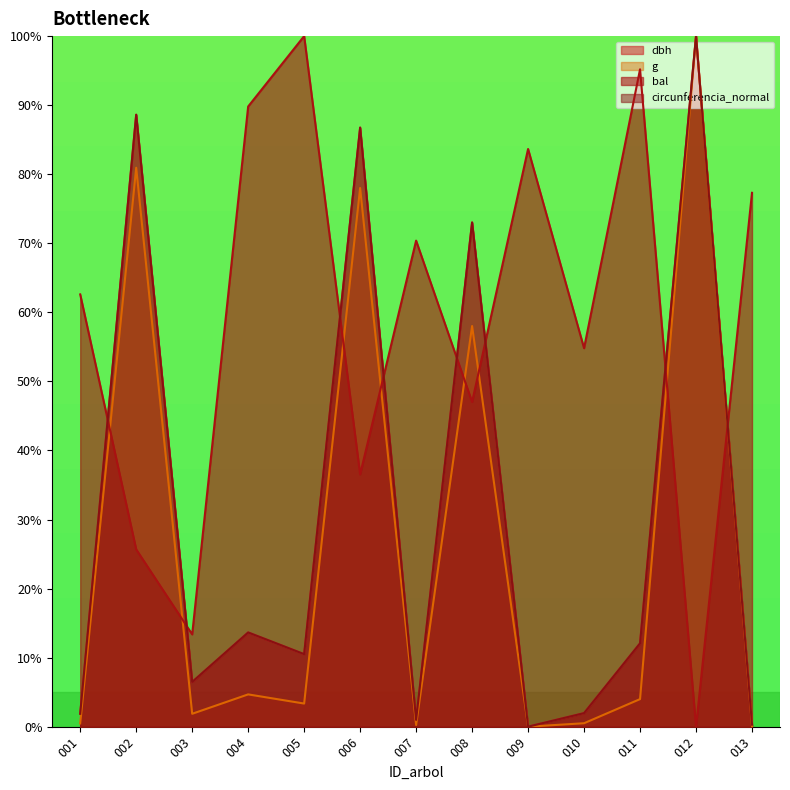

Between 001 and 005, which series saw the biggest shift?

bal